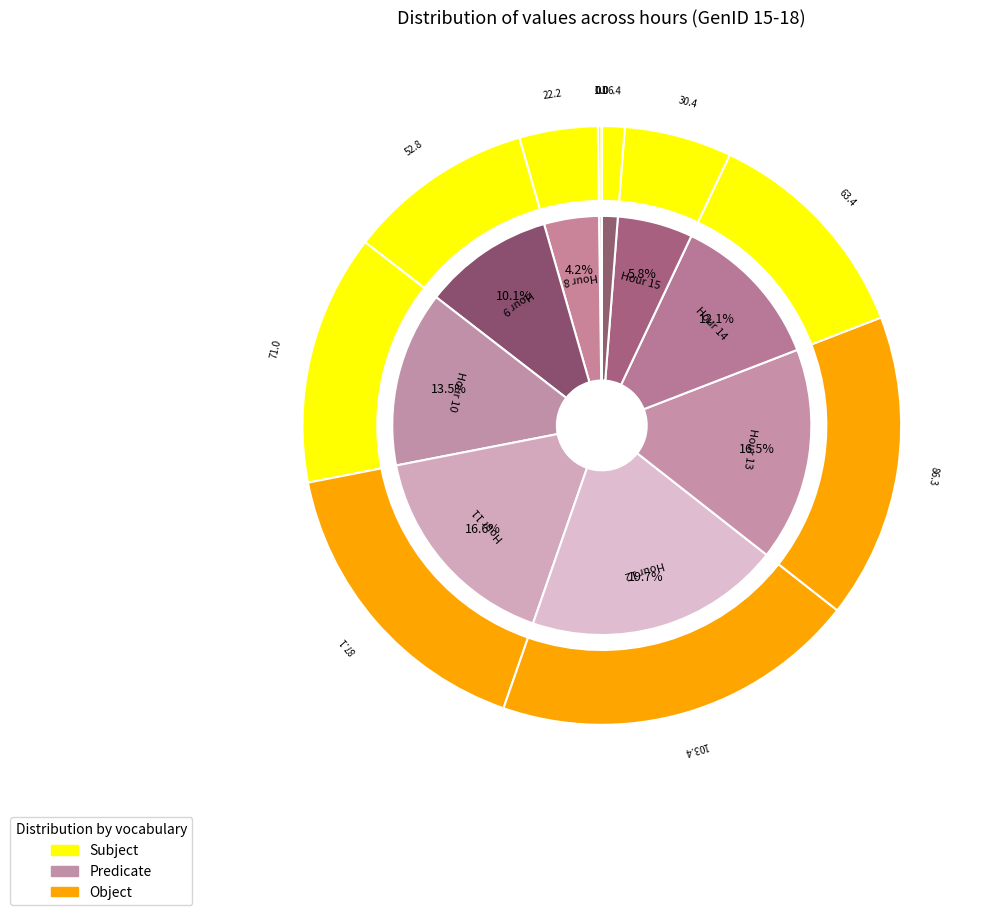

Combined, do 11 and 18 account for over 50%?

No